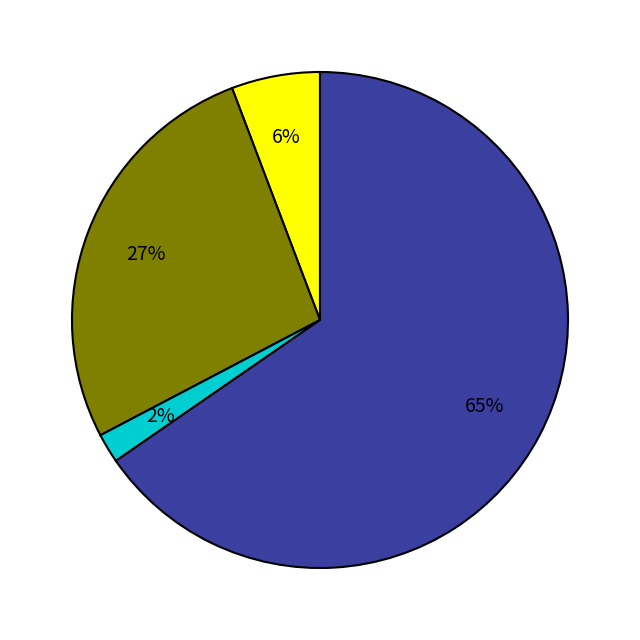

Count the number of slices in the pie.

4